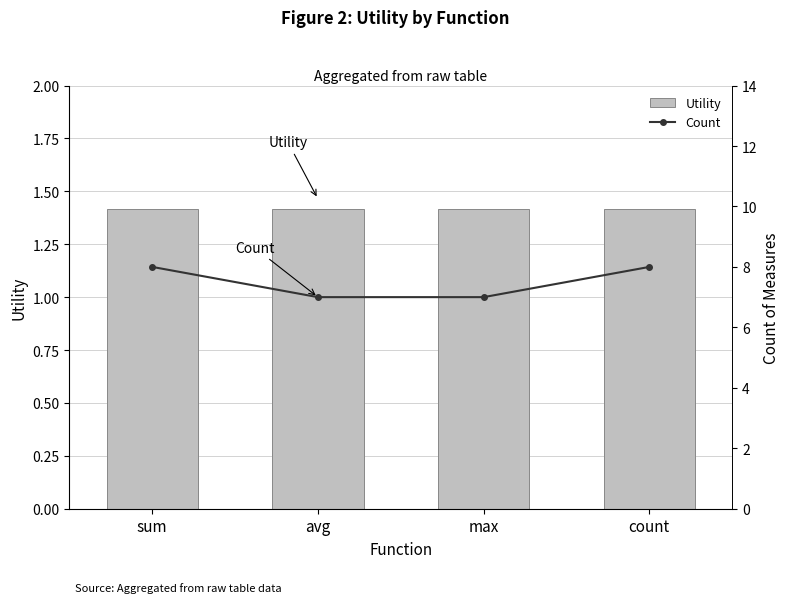

Between sum and avg, which is larger?

sum